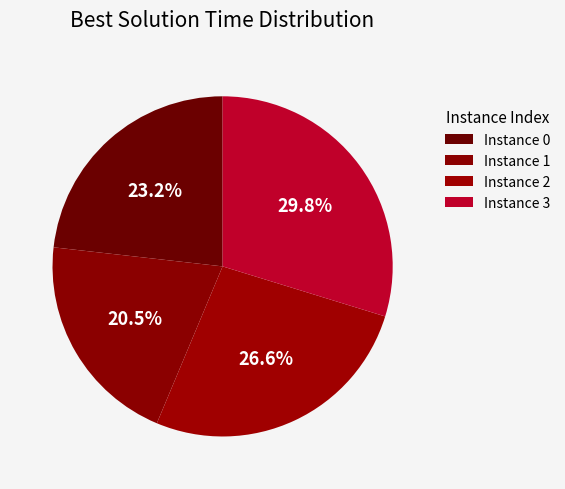

How many segments does this pie chart have?

4